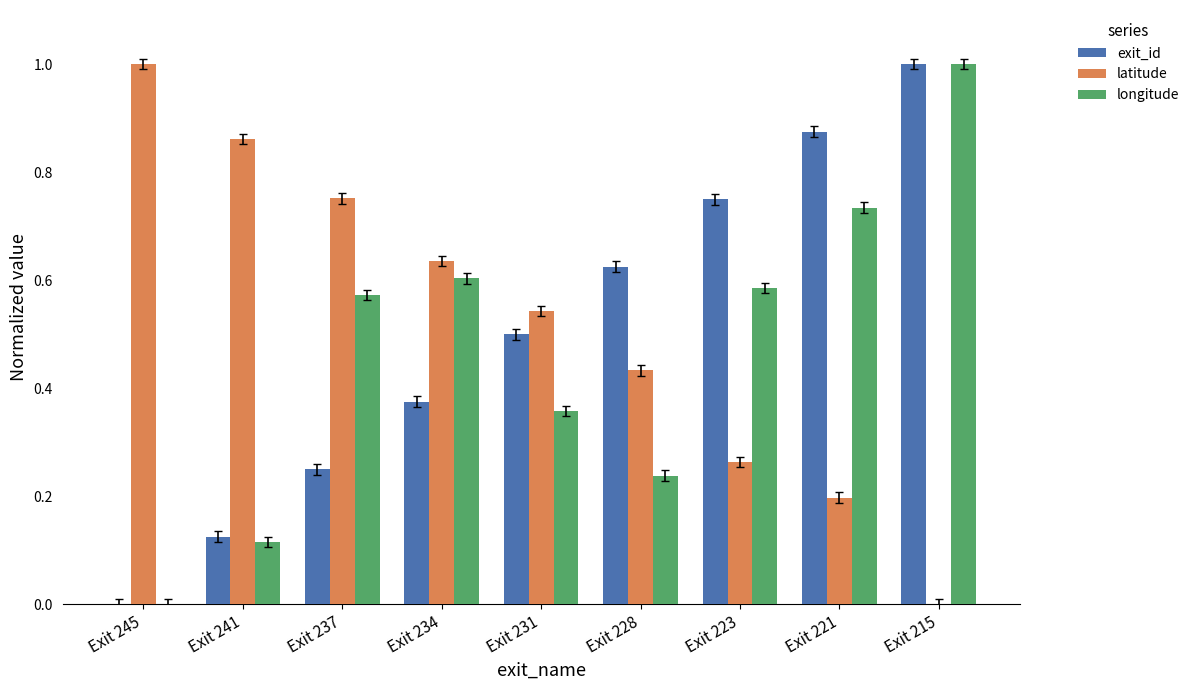

The longitude series shows 0.2 at Exit 228. True or false?

True